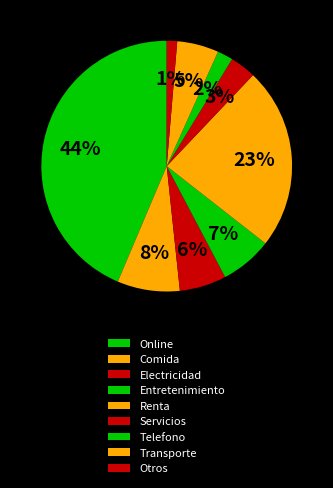

What portion of the pie excludes Comida?

91.9%